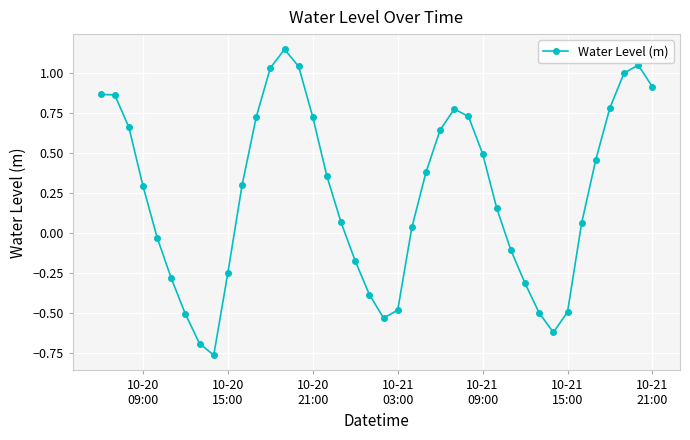

What is the difference between the maximum and minimum values?

1.9